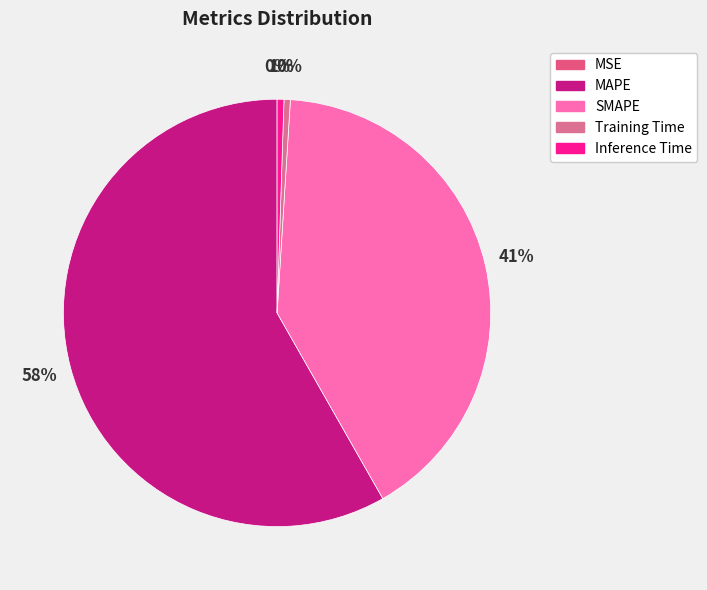

To the nearest percent, what is the average slice percentage?

20%